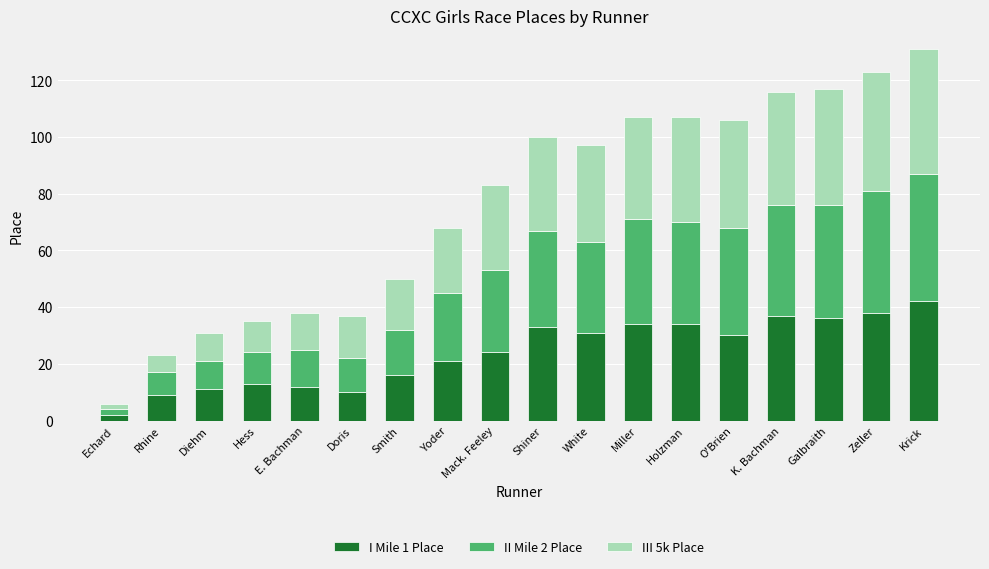

How many bars are there in total?

18